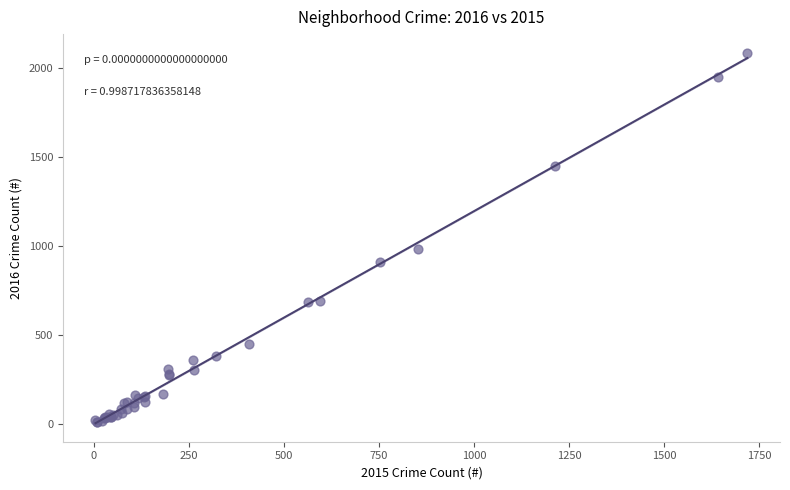

What Y value in the scatter plot is closest to 1048?

983